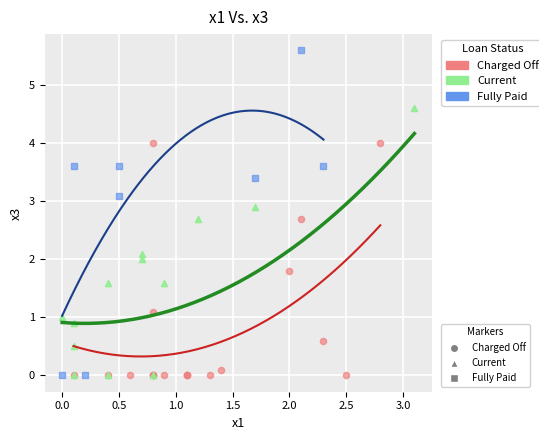

Which series has the widest spread of Y values?

Fully Paid